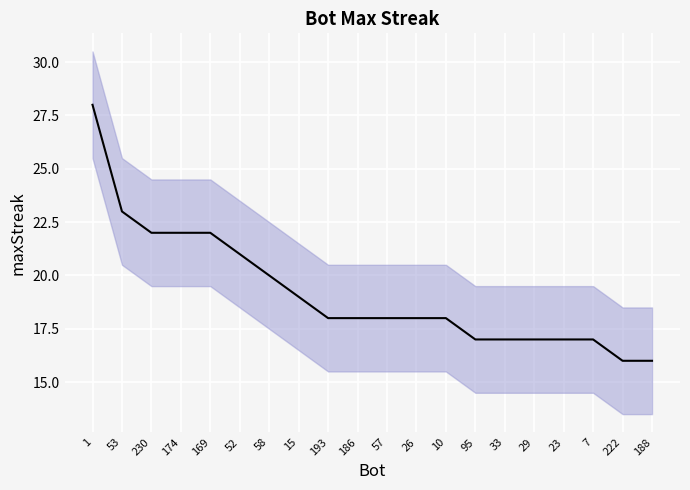

What is the difference between the second highest and second lowest values?

7